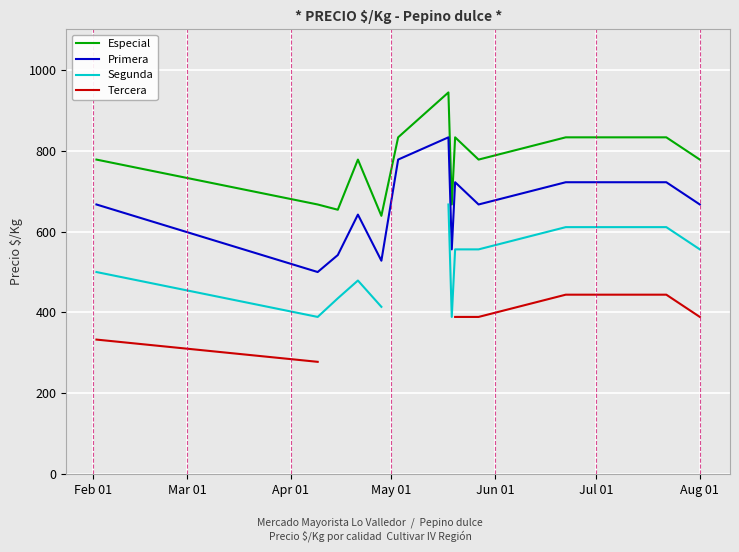

True or false: Especial and Segunda intersect in this chart.

False